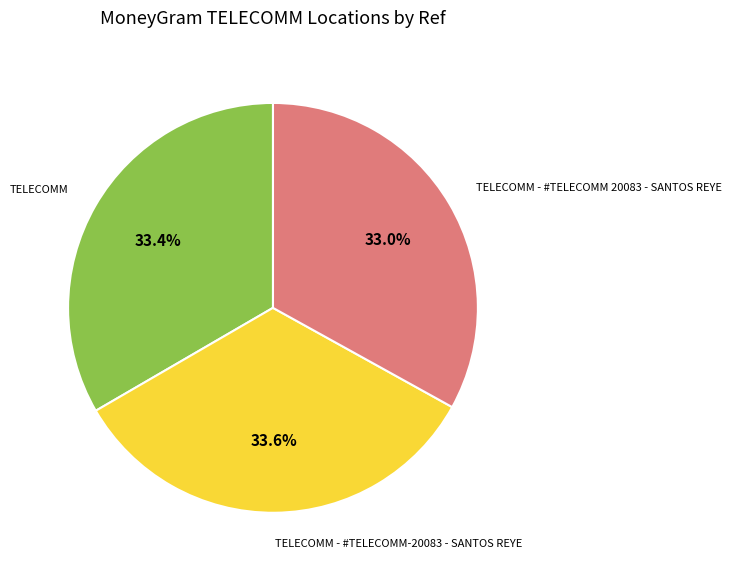

Is there any slice that represents more than half of the pie?

No